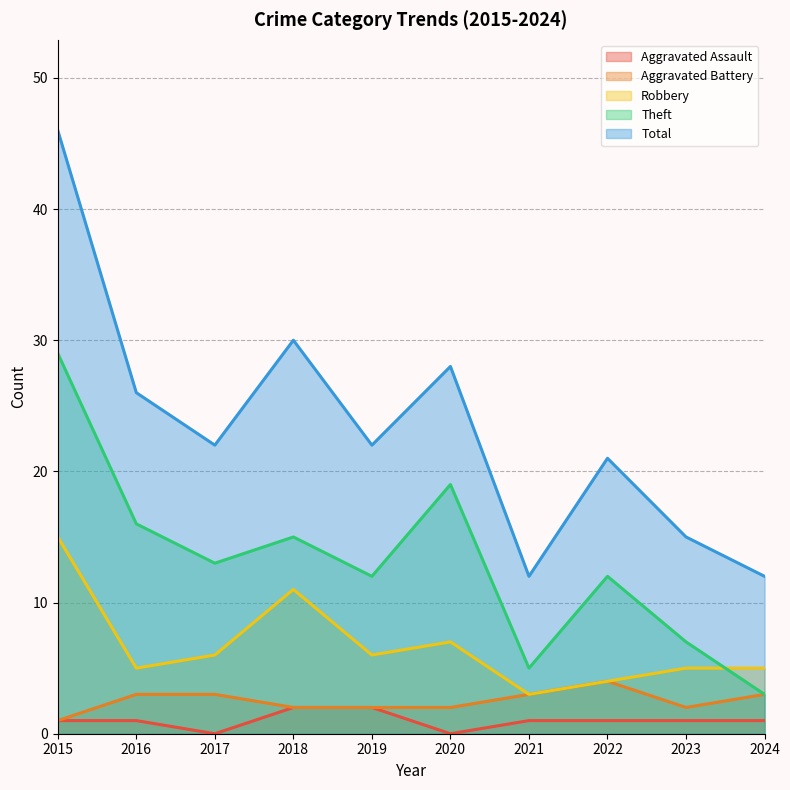

Where is the first local maximum for Total?

2018